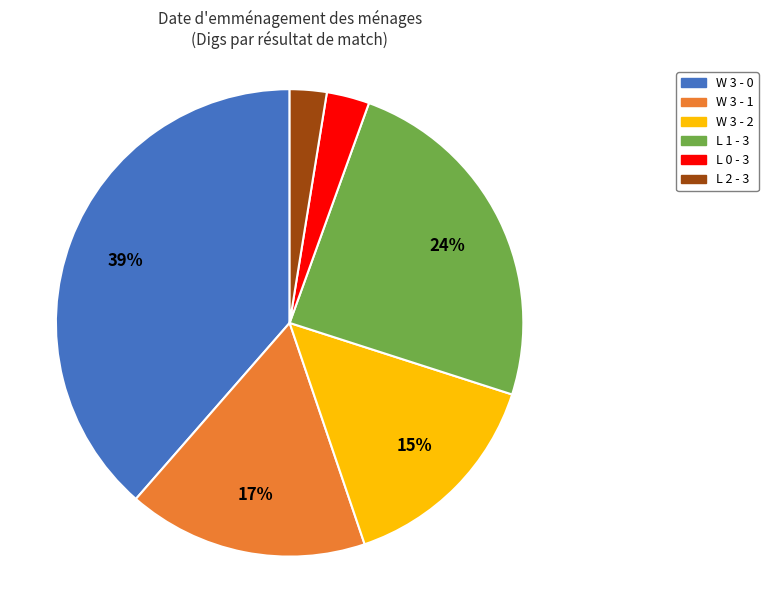

Is the sum of L 2 - 3 and L 1 - 3 greater than half?

No